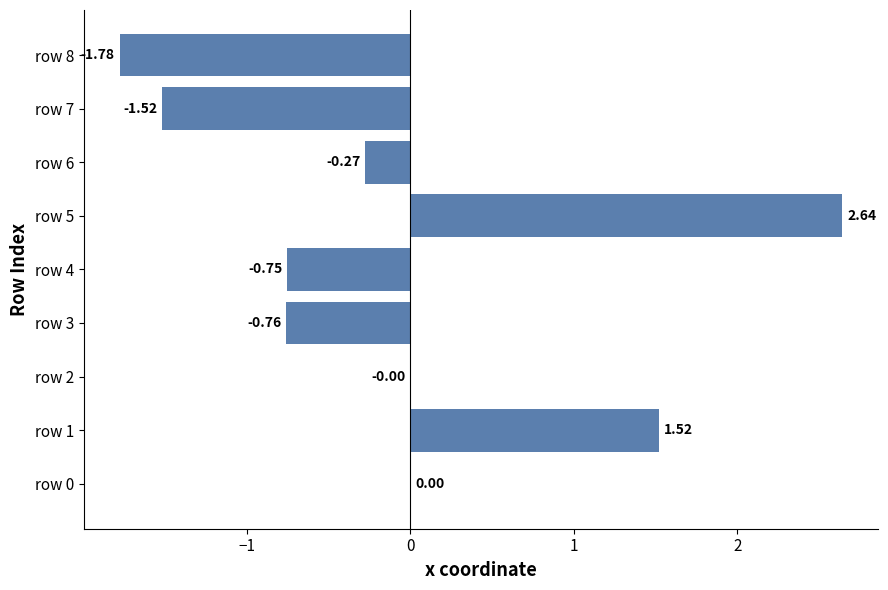

What is the change in value from row 3 to row 8?

-1.0